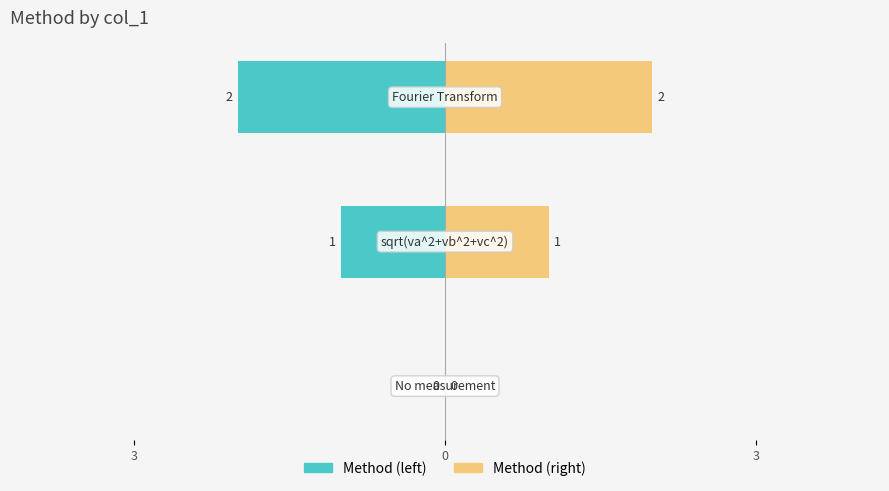

How many bars are there in total?

6